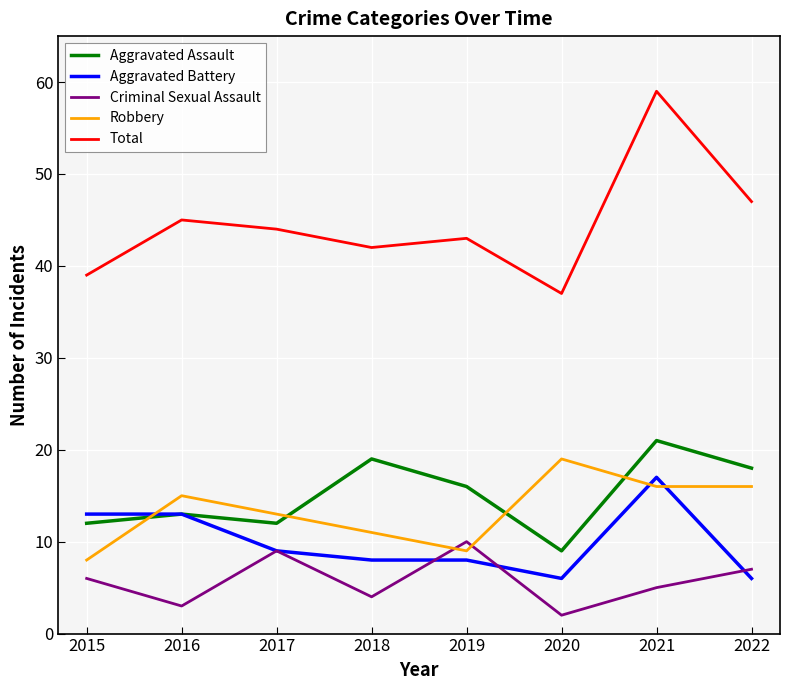

What is the spread (max minus min) of values at 2022?

41